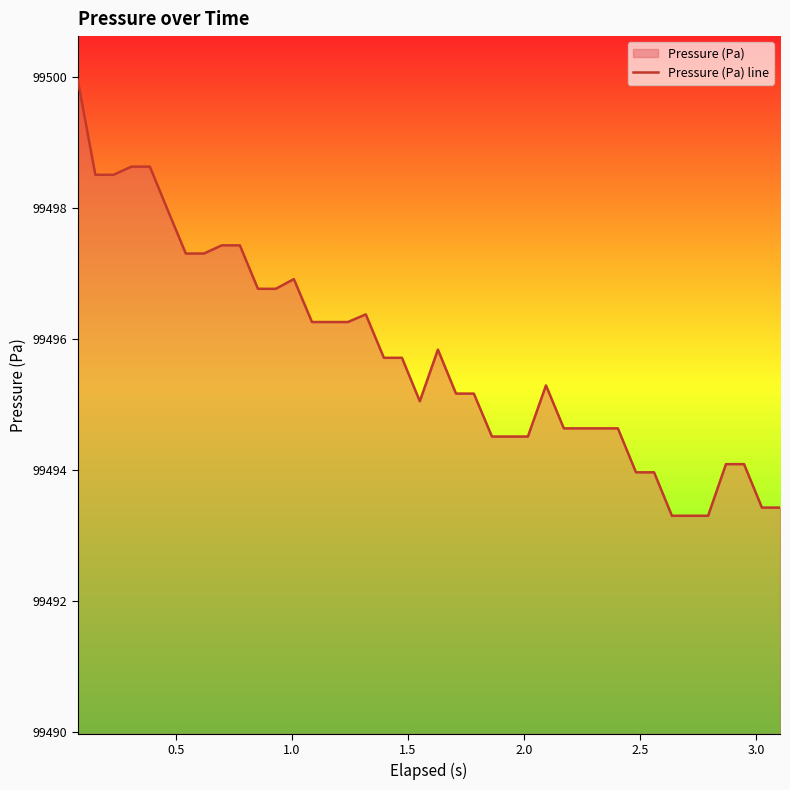

What is the smallest value displayed?

99493.3